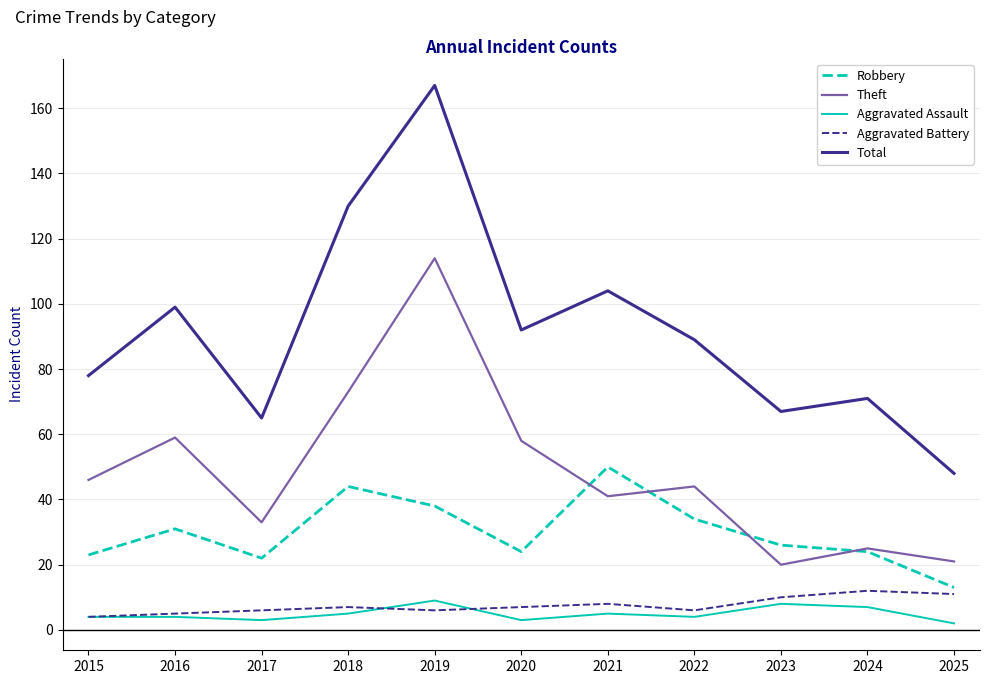

What is the sum of all Theft values?

534